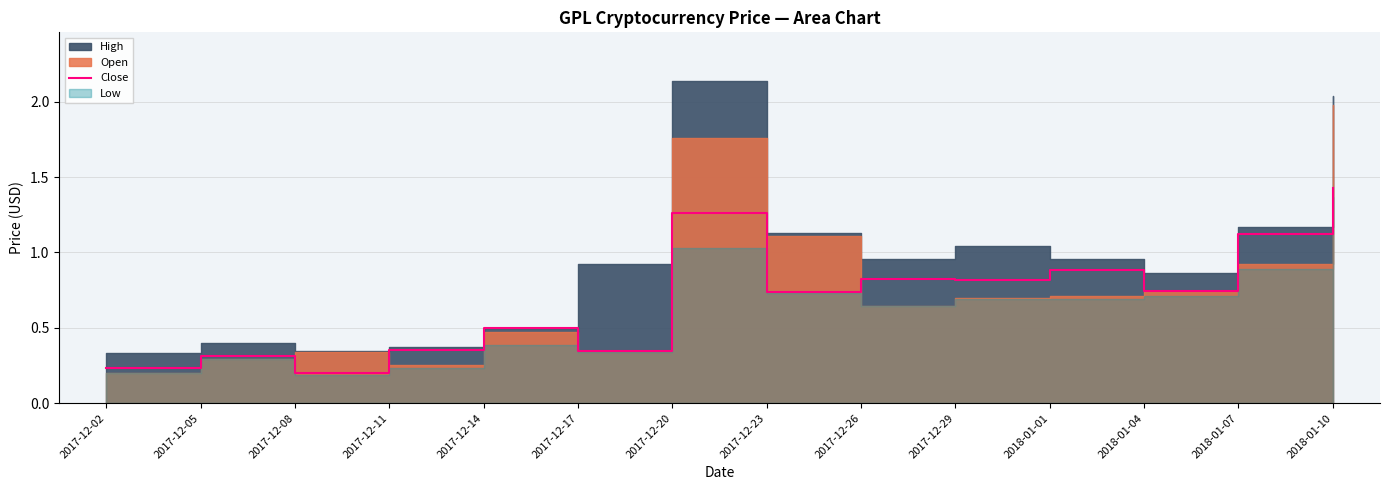

What is the label of the 9th point from the right?

2017-12-17